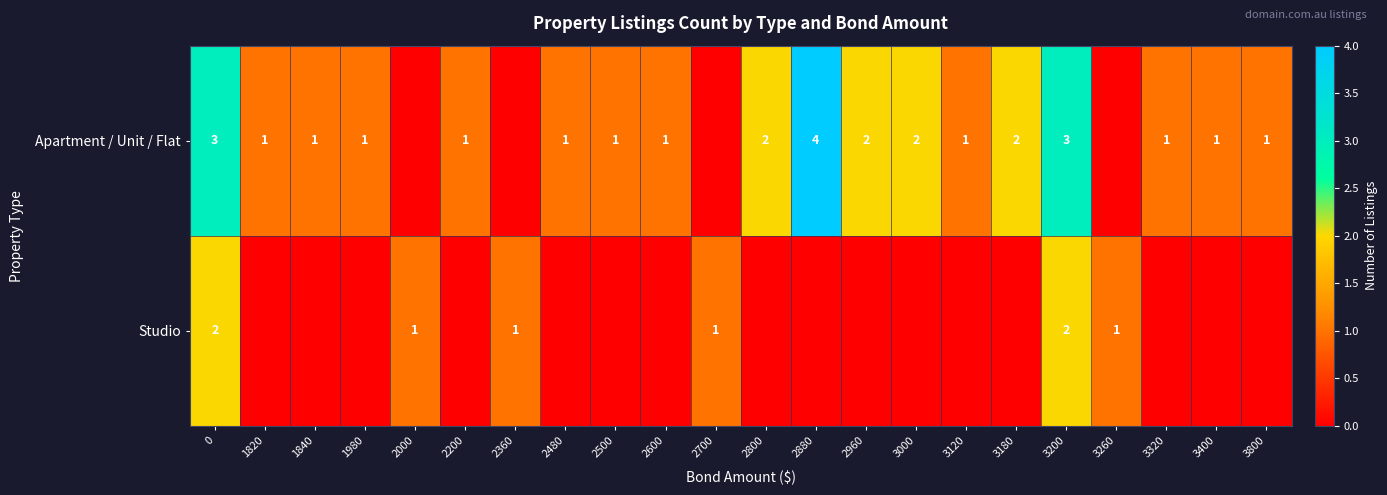

The Apartment / Unit / Flat series shows 1 at 1820. True or false?

True